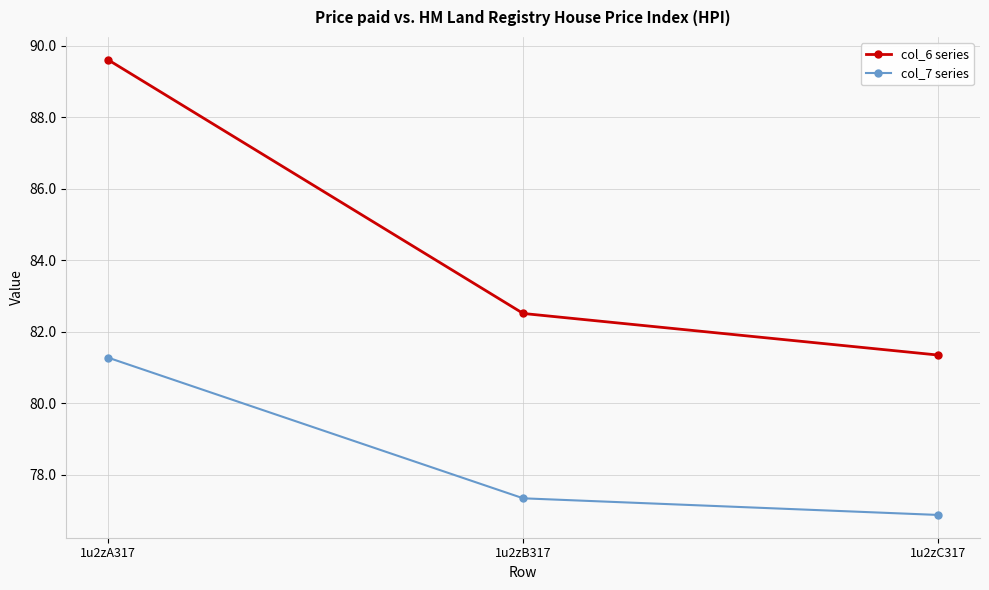

How many data points does each series have?

3